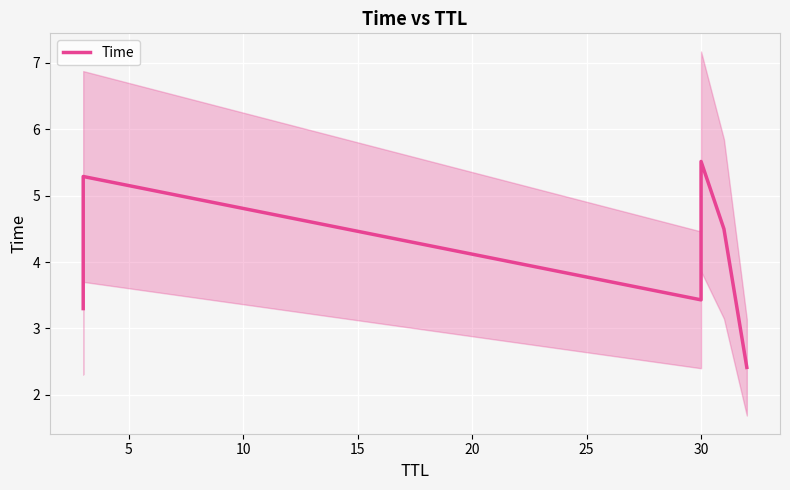

Reading left to right, what are all the values shown in this chart?

3.3	5.3	3.4	5.5	4.5	2.4